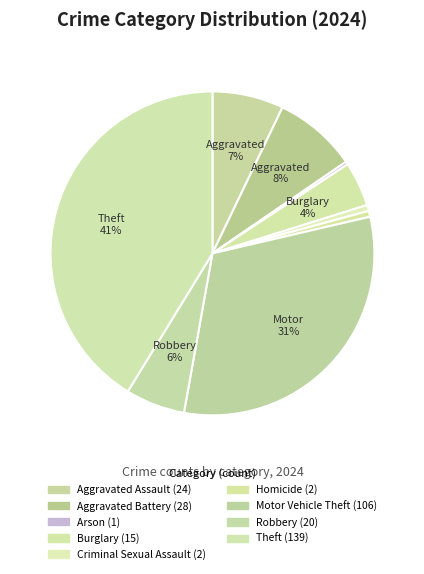

How many slices are in this pie chart?

9